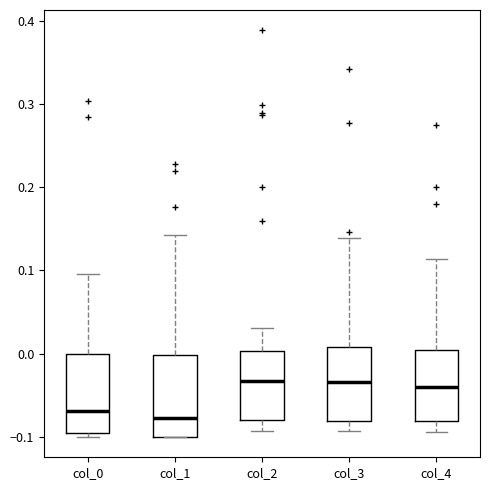

Reading left to right, transcribe this box plot: for each box, give where its median line is, the range the box spans, and where its two whiskers end, as read against the y-axis. The values are not printed on the chart, so give them approximately, as read against the axis.

col_0: median -0.07, box -0.10 to 0.00, whiskers -0.10 (just below the box's lower edge) to 0.10
col_1: median -0.08, box -0.10 to 0.00, whiskers -0.10 to 0.14
col_2: median -0.03, box -0.08 to 0.00, whiskers -0.09 to 0.03
col_3: median -0.03, box -0.08 to 0.01, whiskers -0.09 to 0.14
col_4: median -0.04, box -0.08 to 0.00, whiskers -0.09 to 0.11